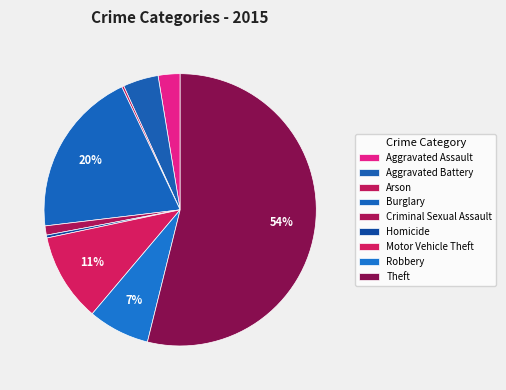

How many segments does this pie chart have?

9